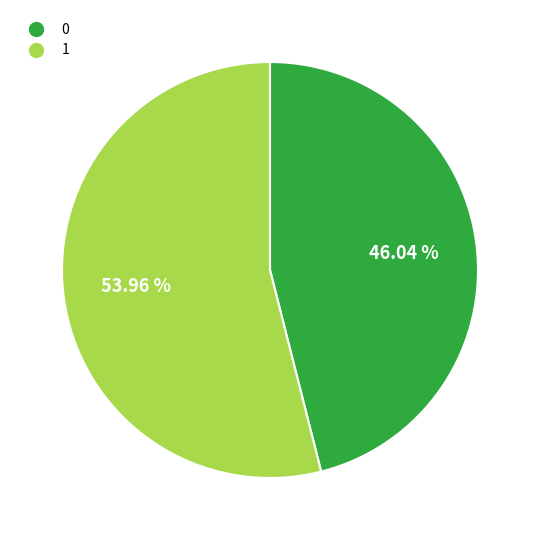

To the nearest percent, what portion does 0 represent?

46%